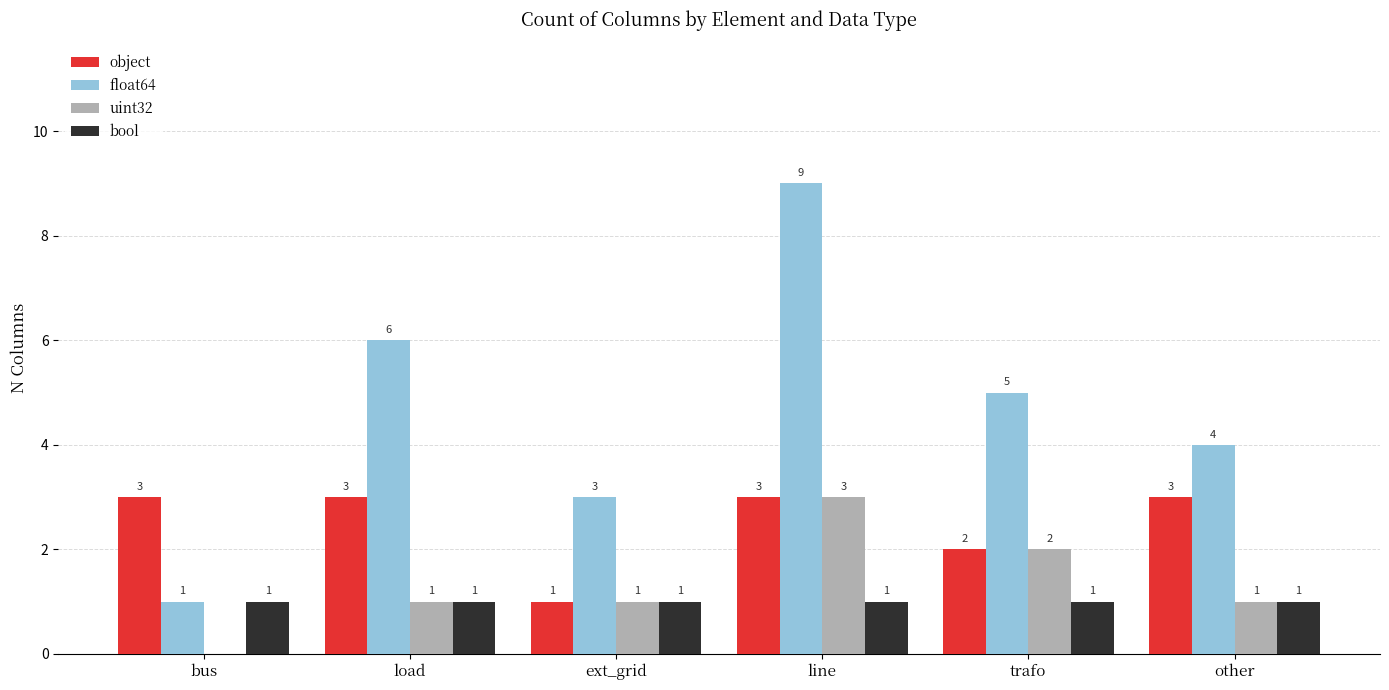

Which series changed the most between bus and trafo?

float64